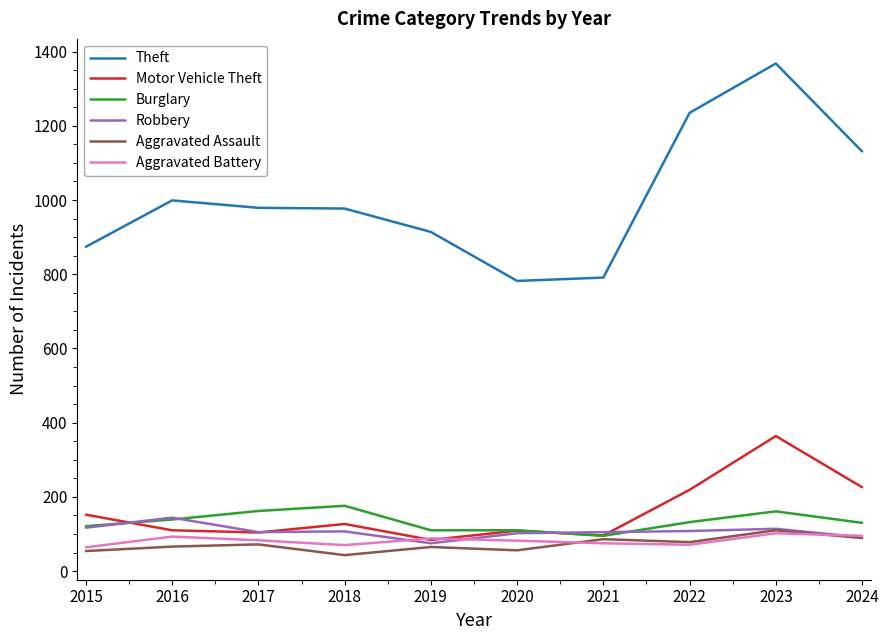

What is the approximate value of Aggravated Battery at 2018, to the nearest 5?

70